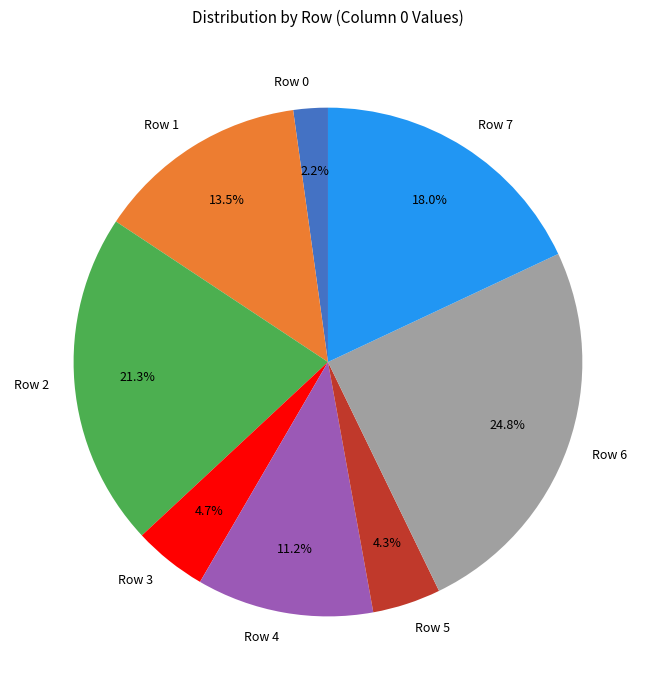

Is there any slice that represents more than half of the pie?

No